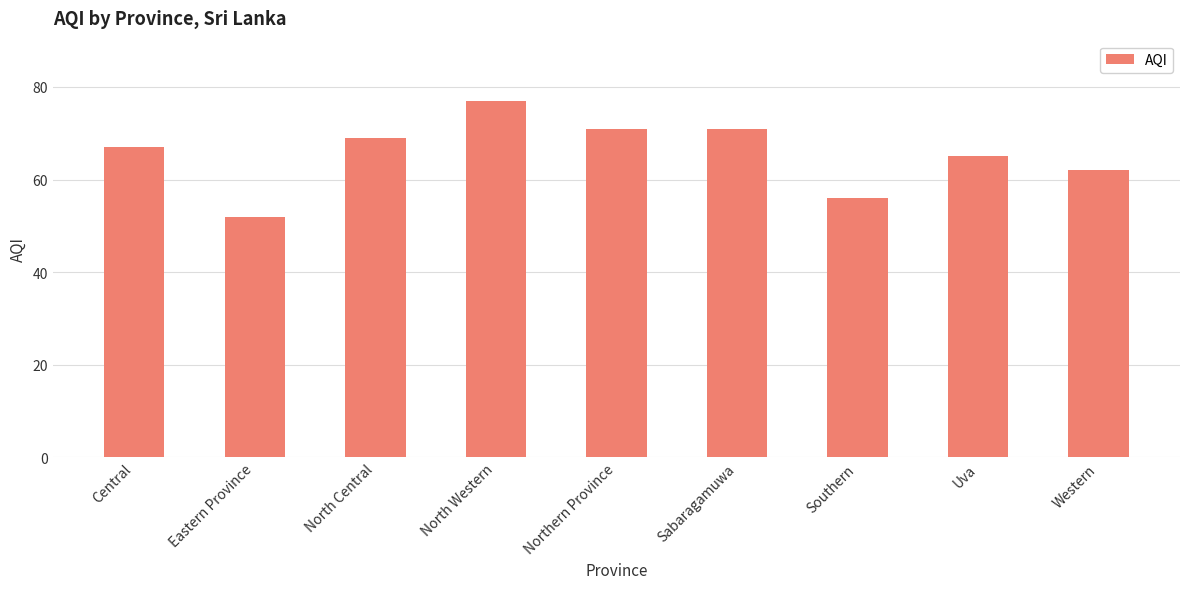

Which has a higher value, Western or Central?

Central